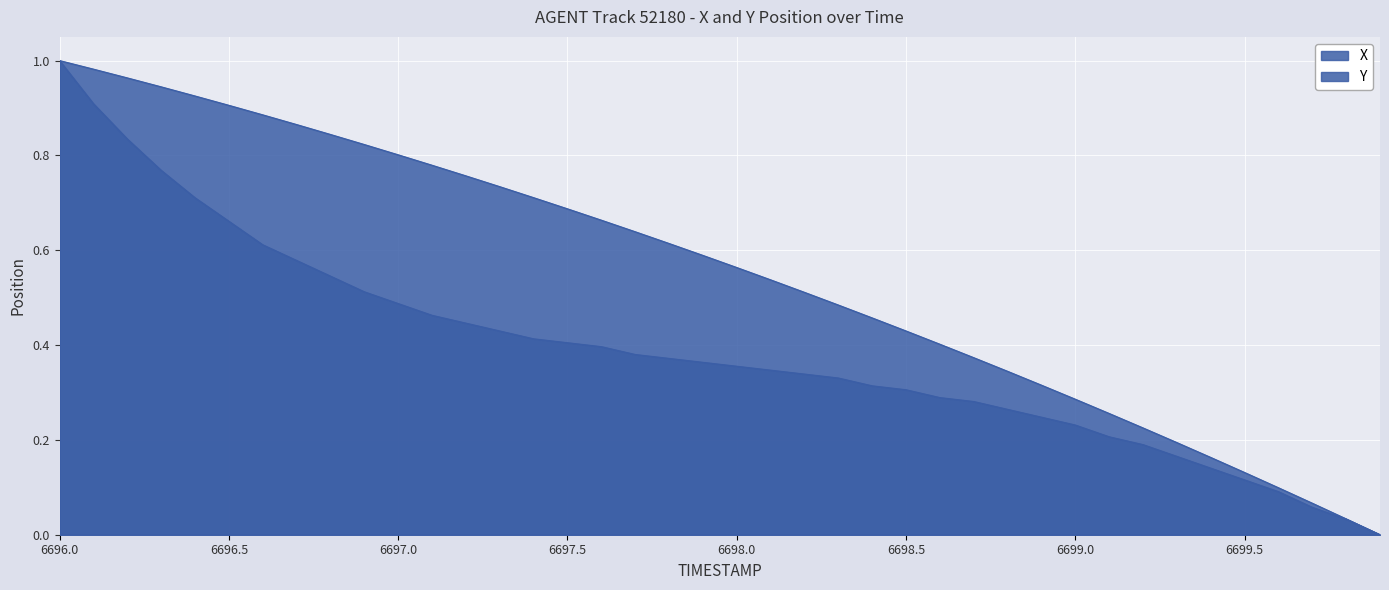

What is the sum of all Y values?

15.6